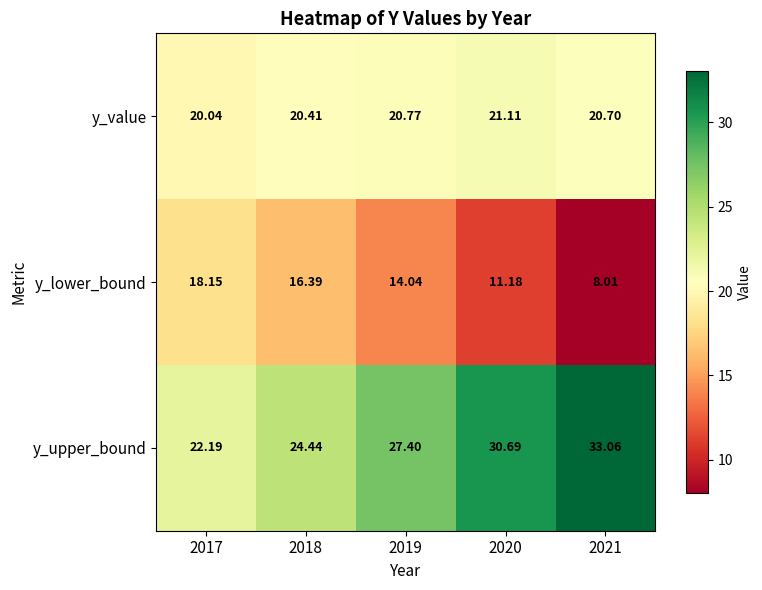

What is the minimum value shown in the chart?

8.0